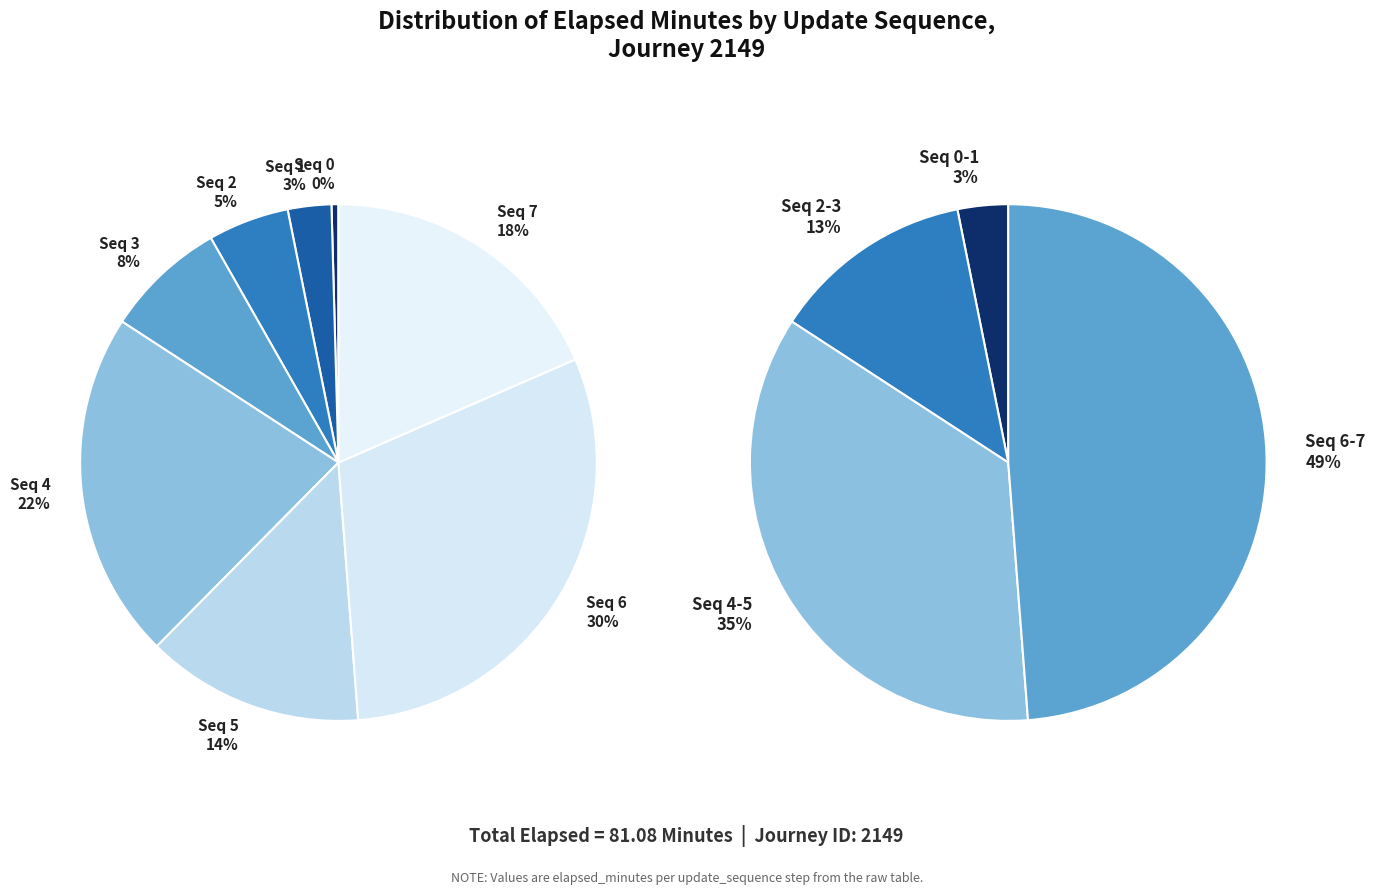

Approximately how many times larger is the value at 3 compared to 5?

0.6